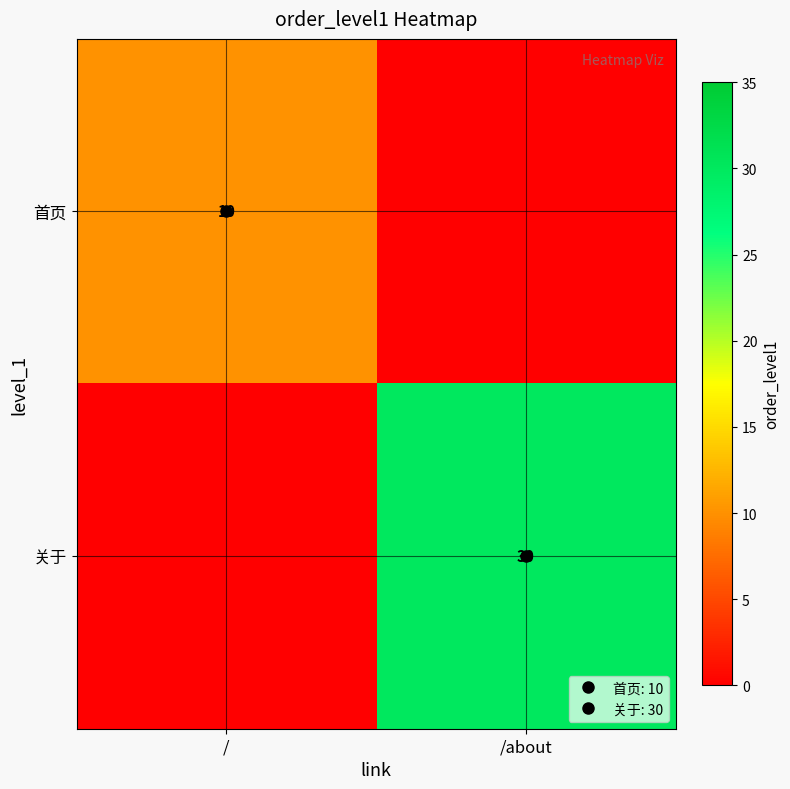

Which label corresponds to the largest value in the chart?

/about